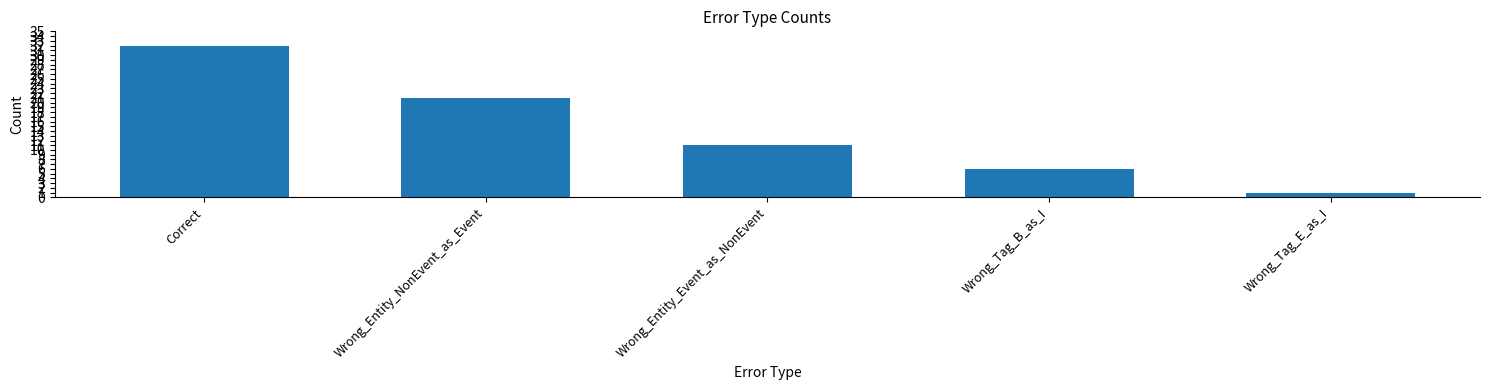

List the labels in order of value, smallest first.

Wrong_Tag_E_as_I, Wrong_Tag_B_as_I, Wrong_Entity_Event_as_NonEvent, Wrong_Entity_NonEvent_as_Event, Correct